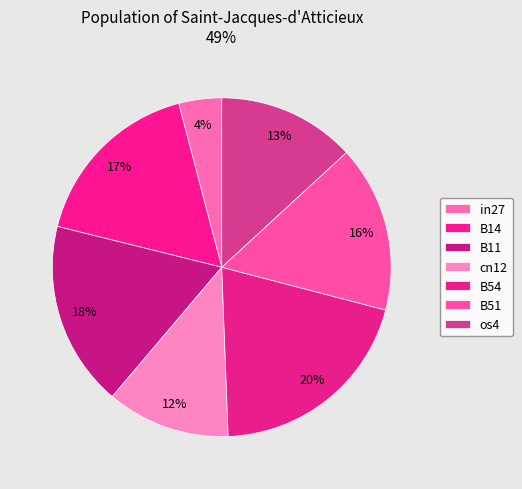

Count the number of slices in the pie.

7